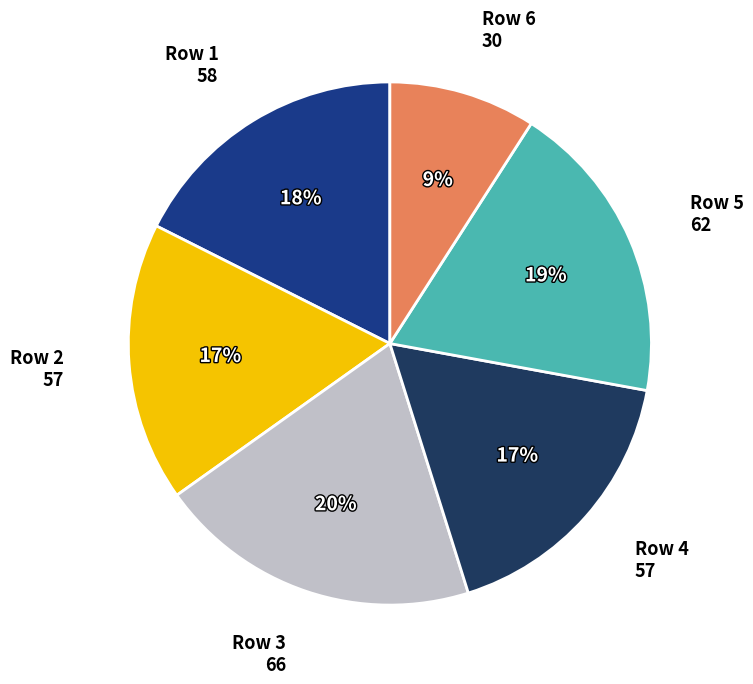

Which has a higher value, Row 4 or Row 3?

Row 3